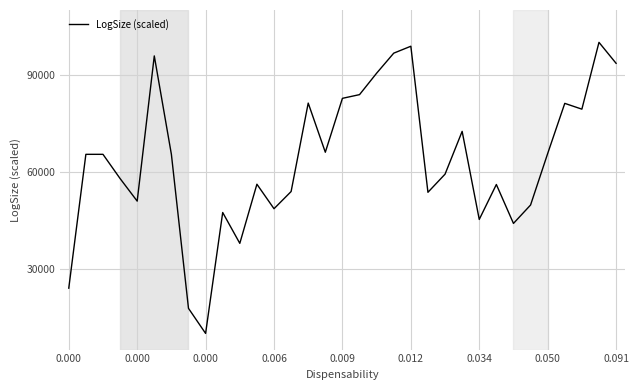

What is the difference between the maximum and minimum values?

90000.0